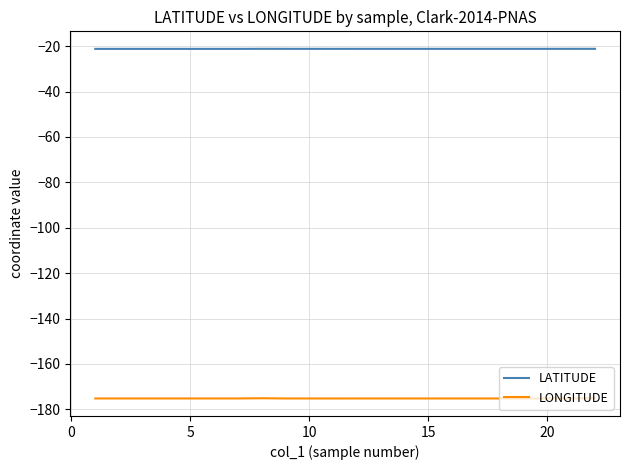

Does the chart have visible grid lines?

Yes